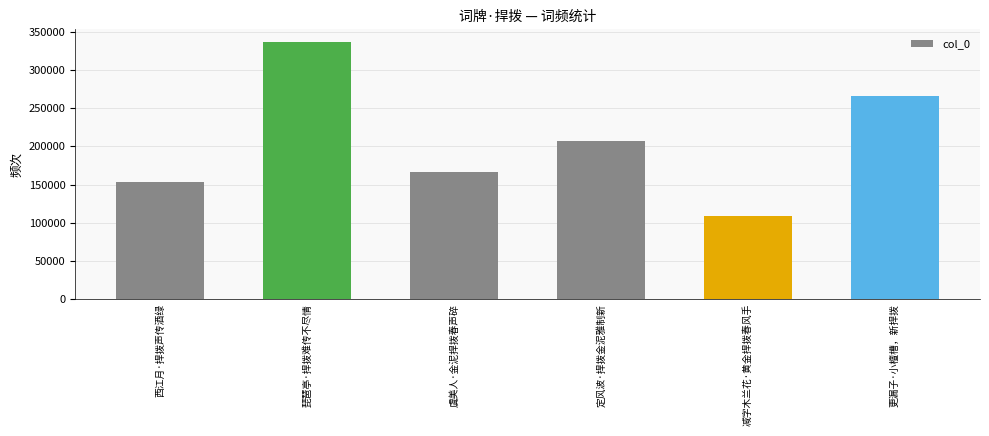

What is the approximate value at 西江月·捍拨声传酒绿, to the nearest 50?

153100